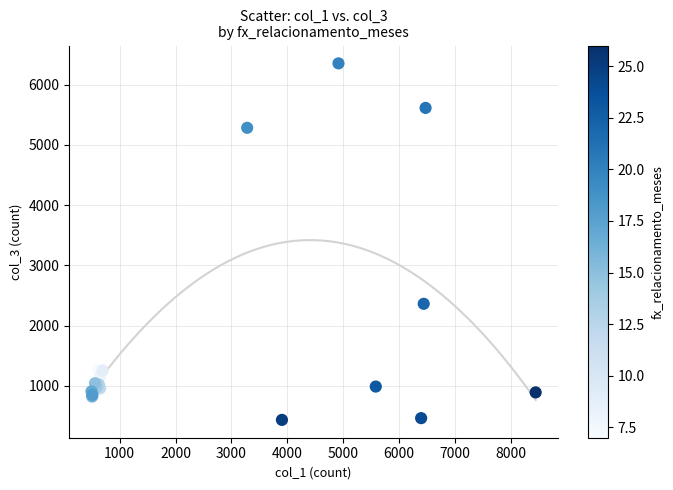

What Y value in the scatter plot is closest to 3394?

2363